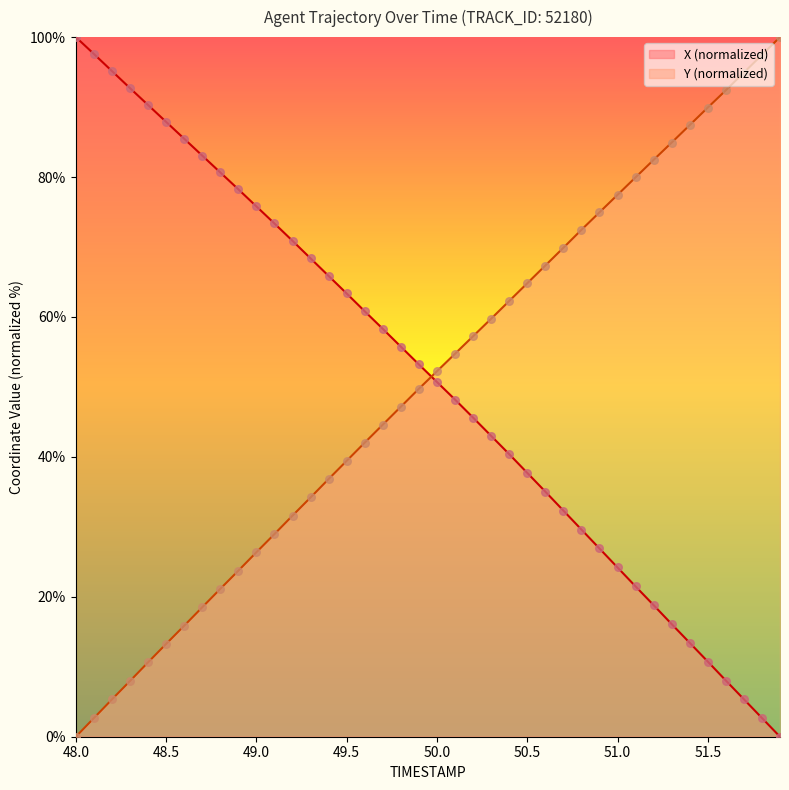

At how many categories does at least one series exceed 68?

27